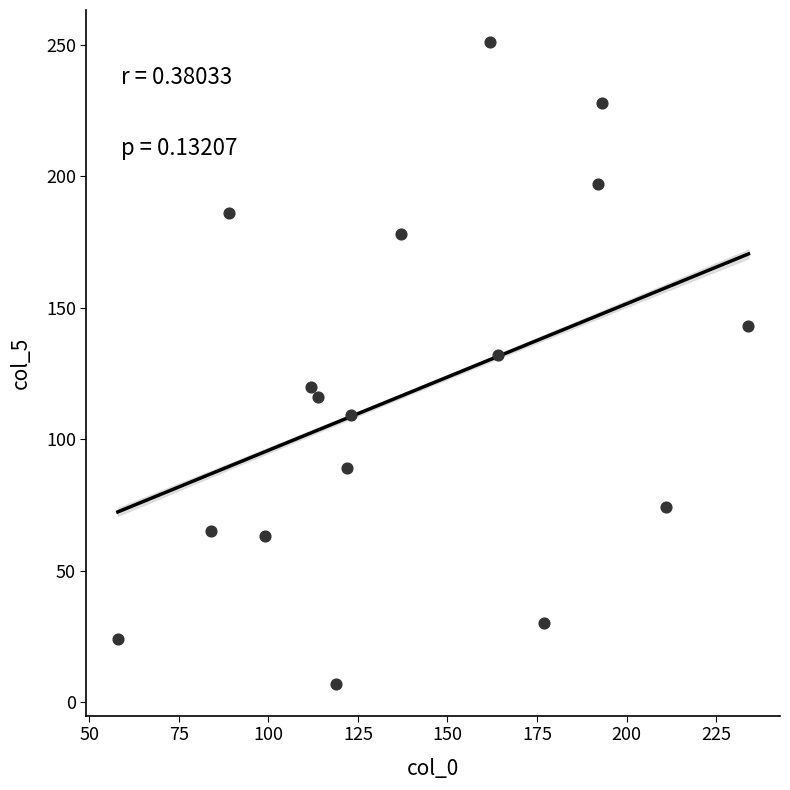

What Y value in the scatter plot is closest to 129?

132